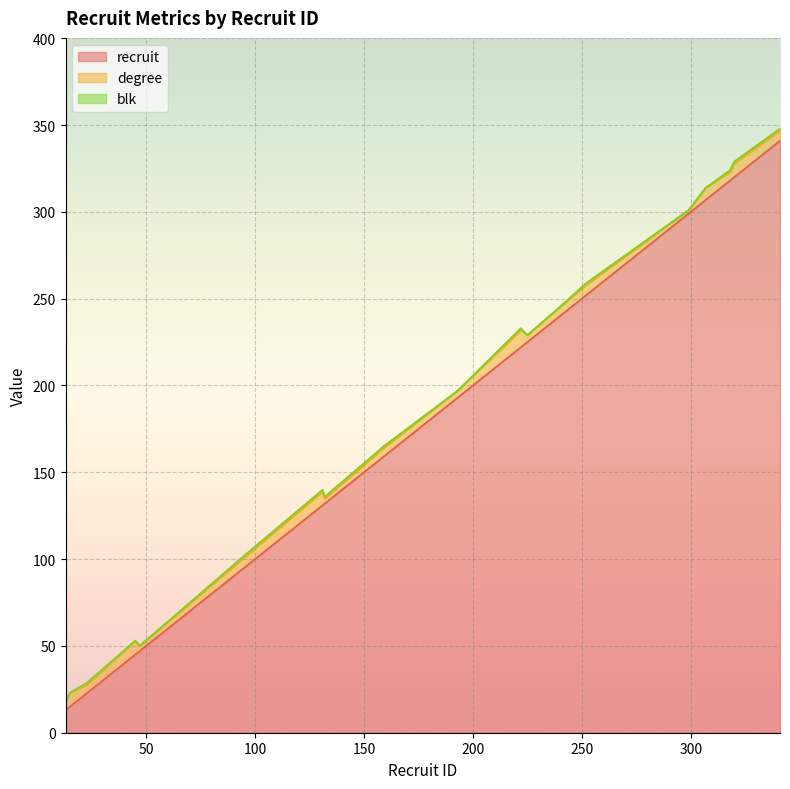

The degree series shows 4 at 131. True or false?

False